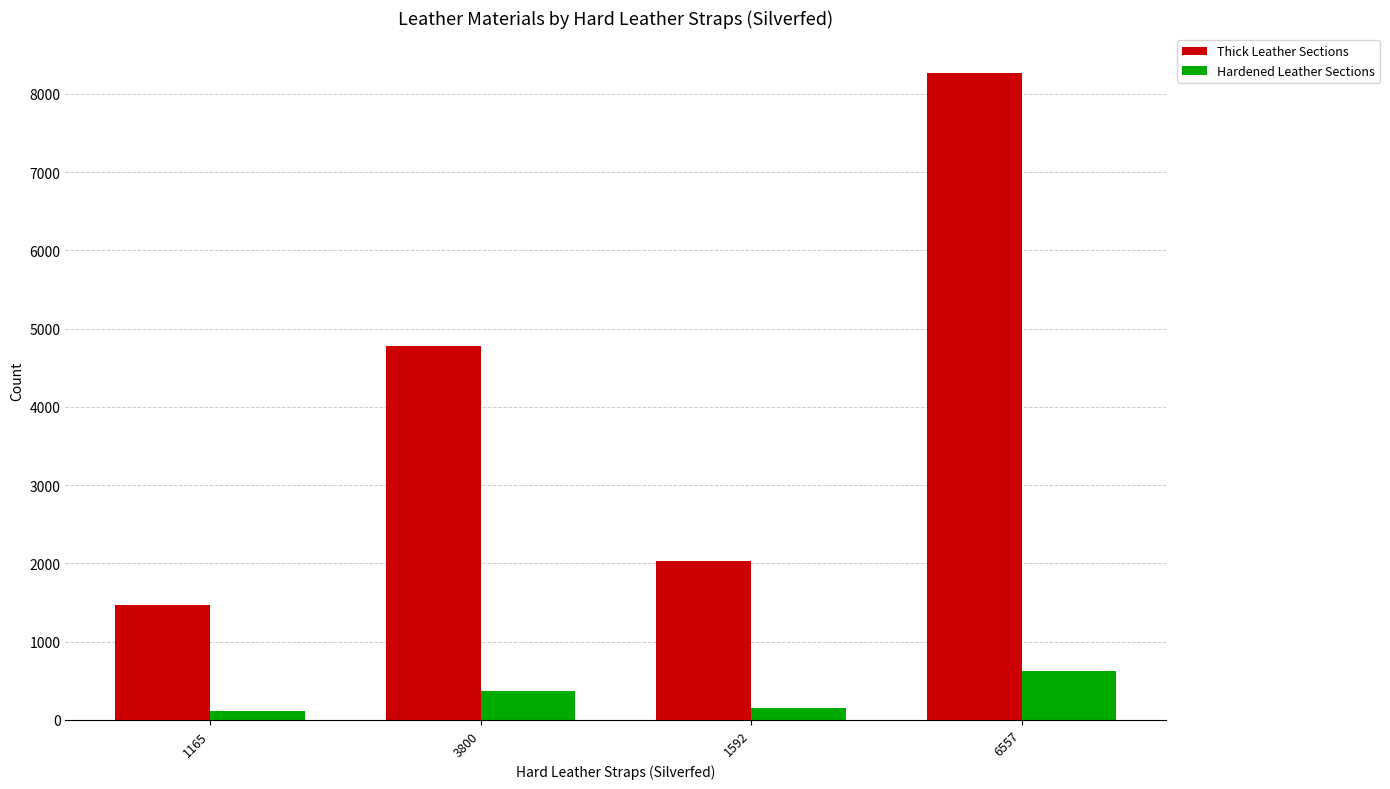

True or false: Thick Leather Sections has a value of 2769 at 1592.

False